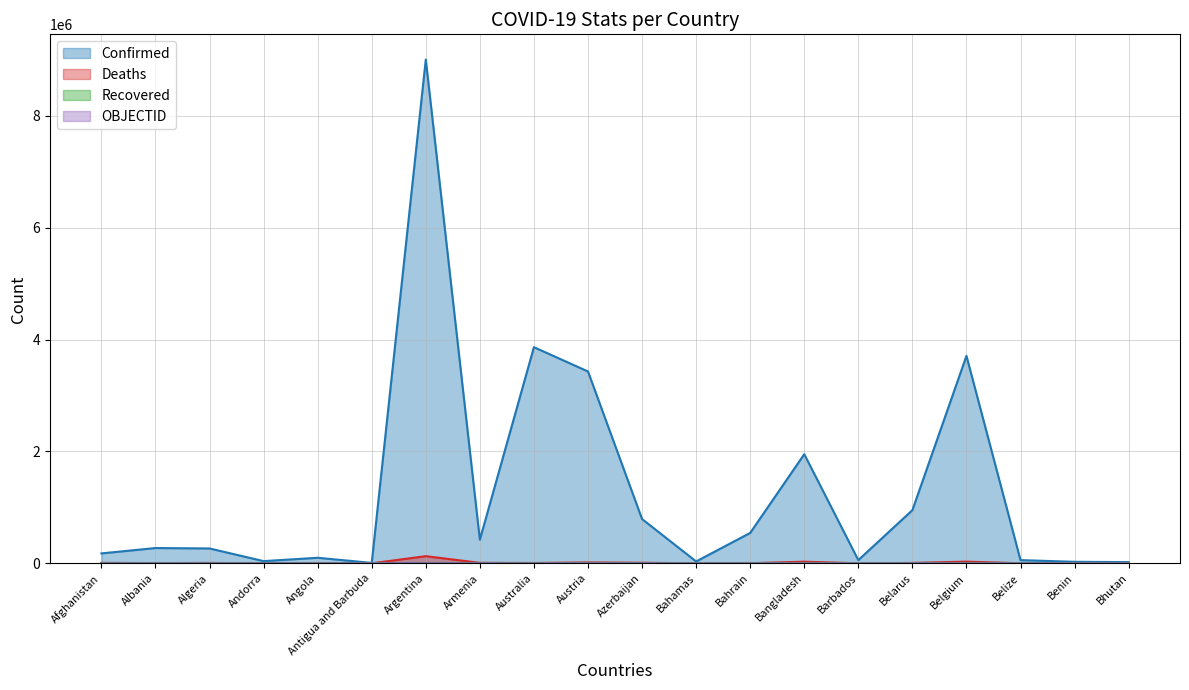

After their last crossing, which series has the higher values: OBJECTID or Deaths?

OBJECTID